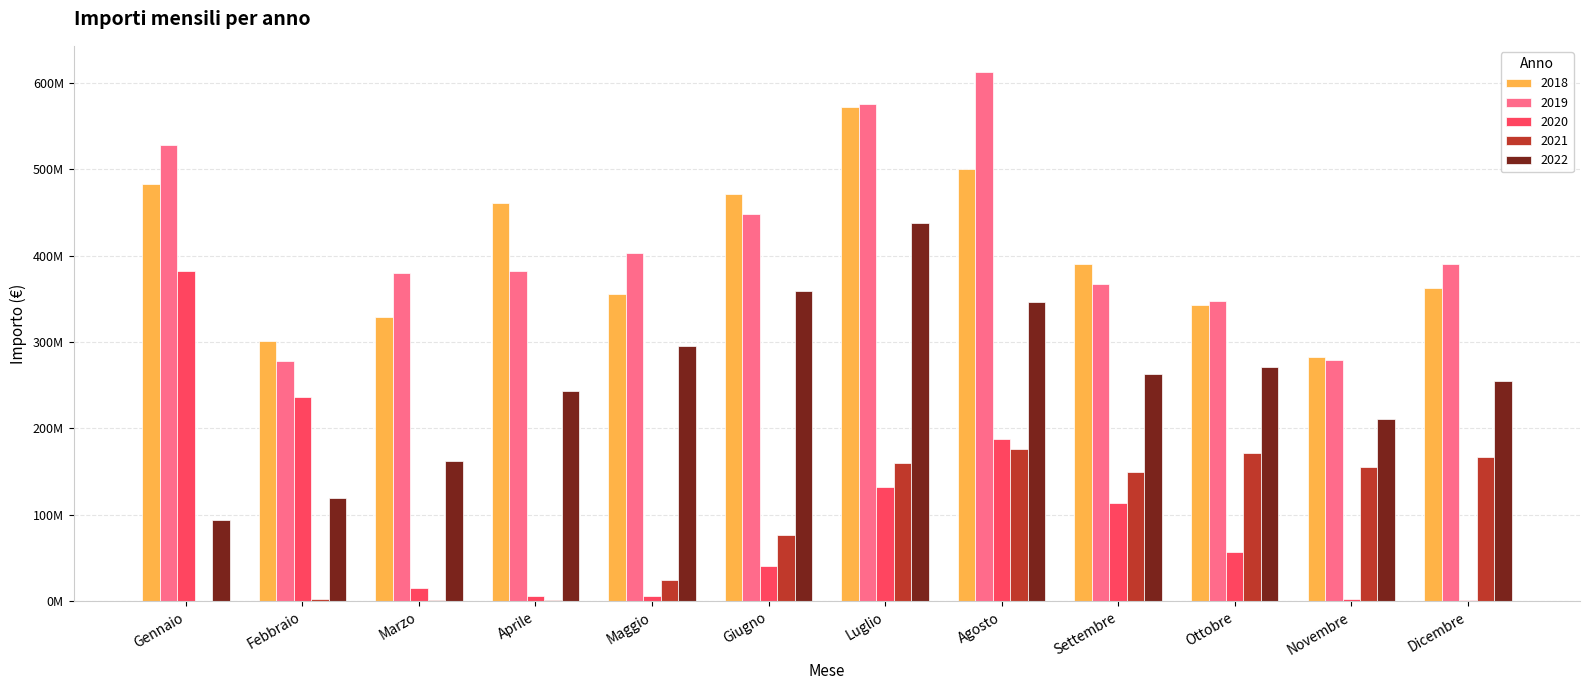

What is the minimum value for 2018?

283055203.2